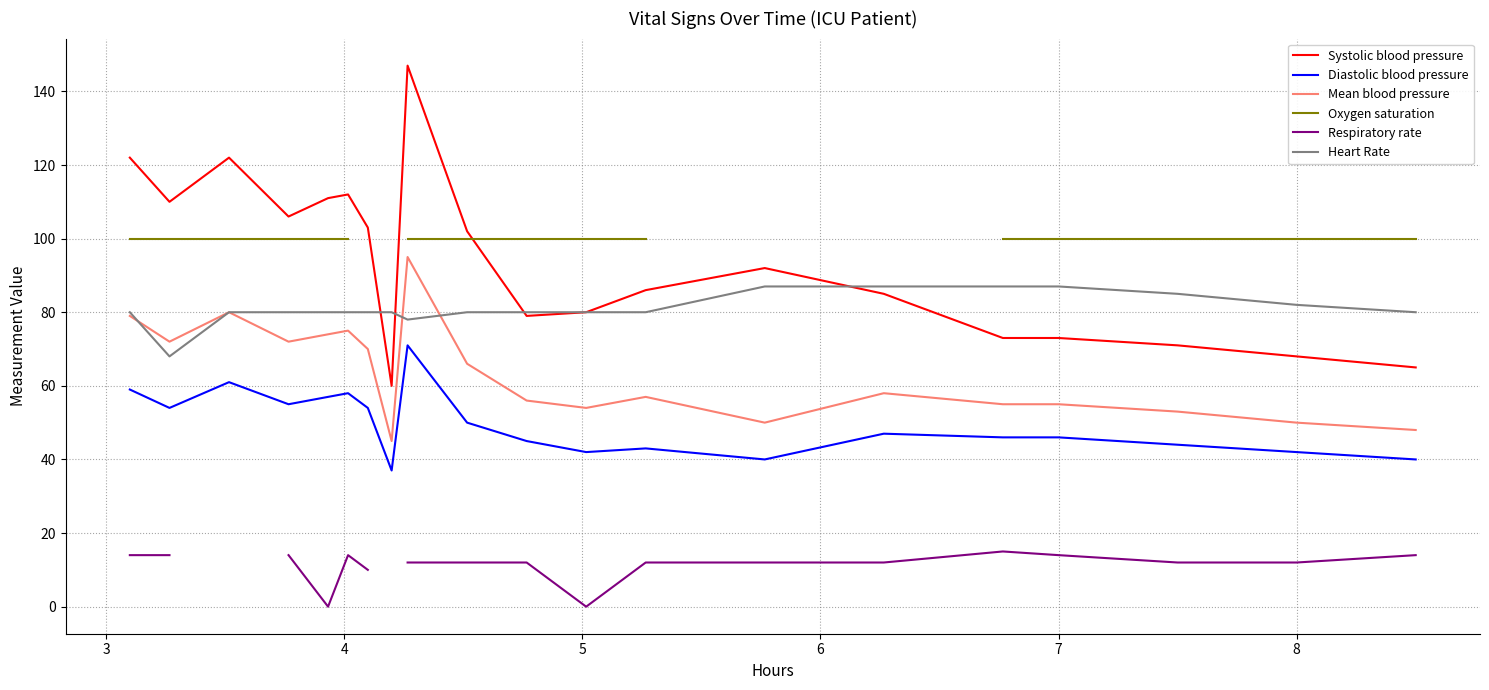

True or false: Mean blood pressure and Diastolic blood pressure cross at least once.

False